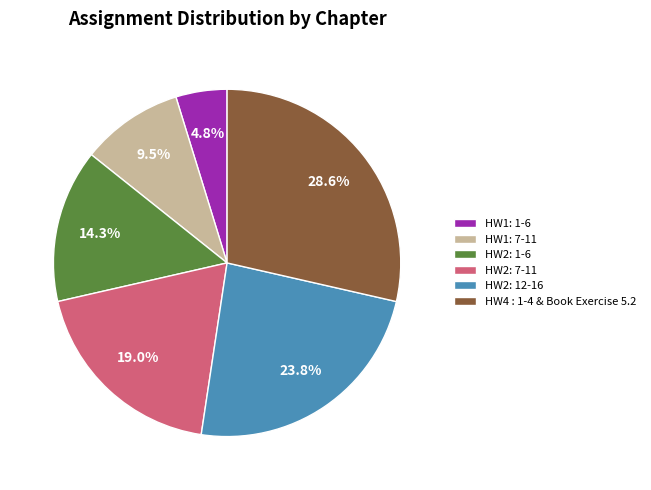

How many slices are in this pie chart?

6